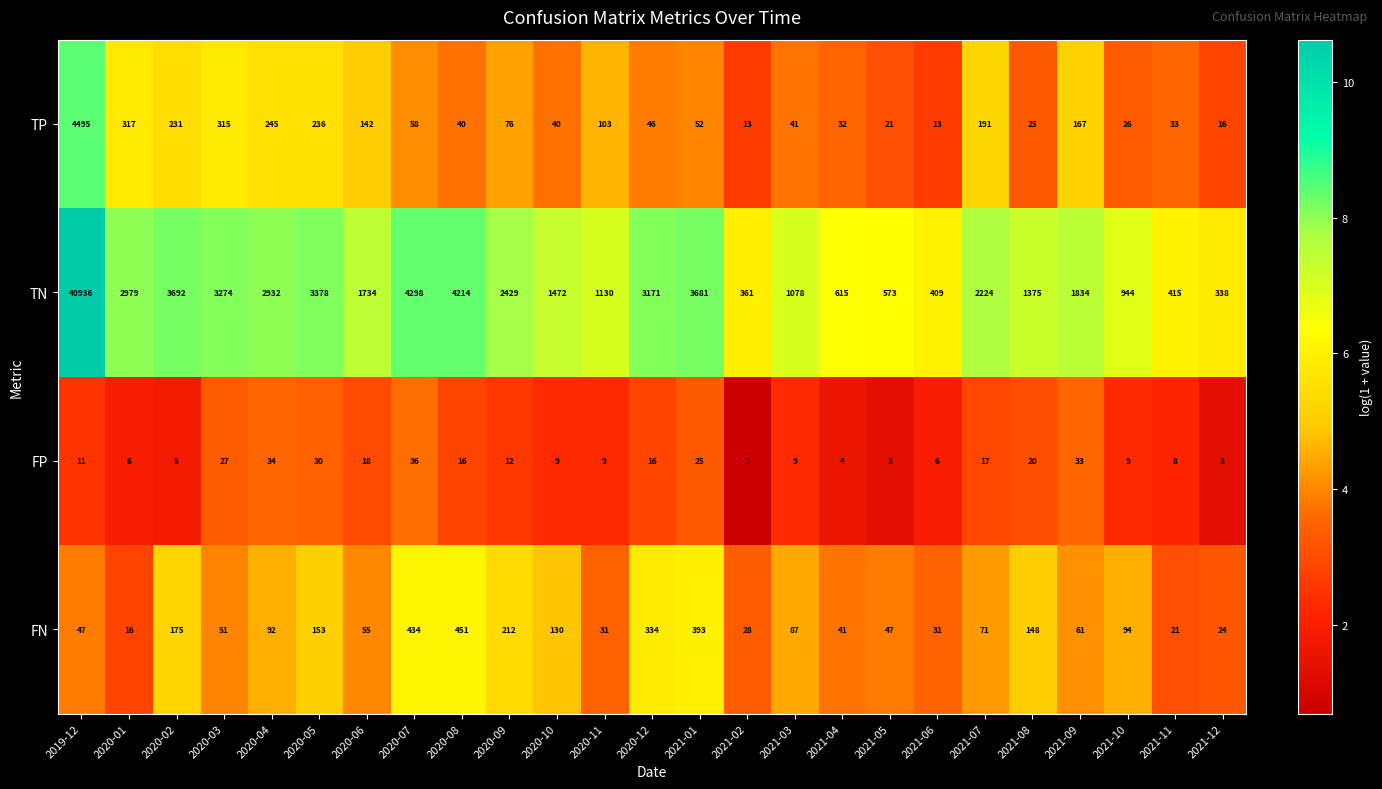

What is the spread (max minus min) of values at 2020-04?

2898